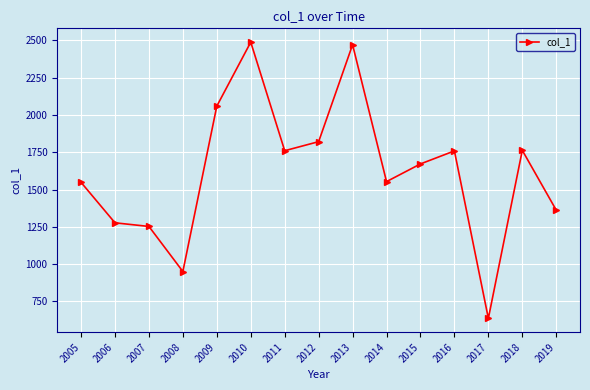

Which has a higher value, 2018 or 2019?

2018